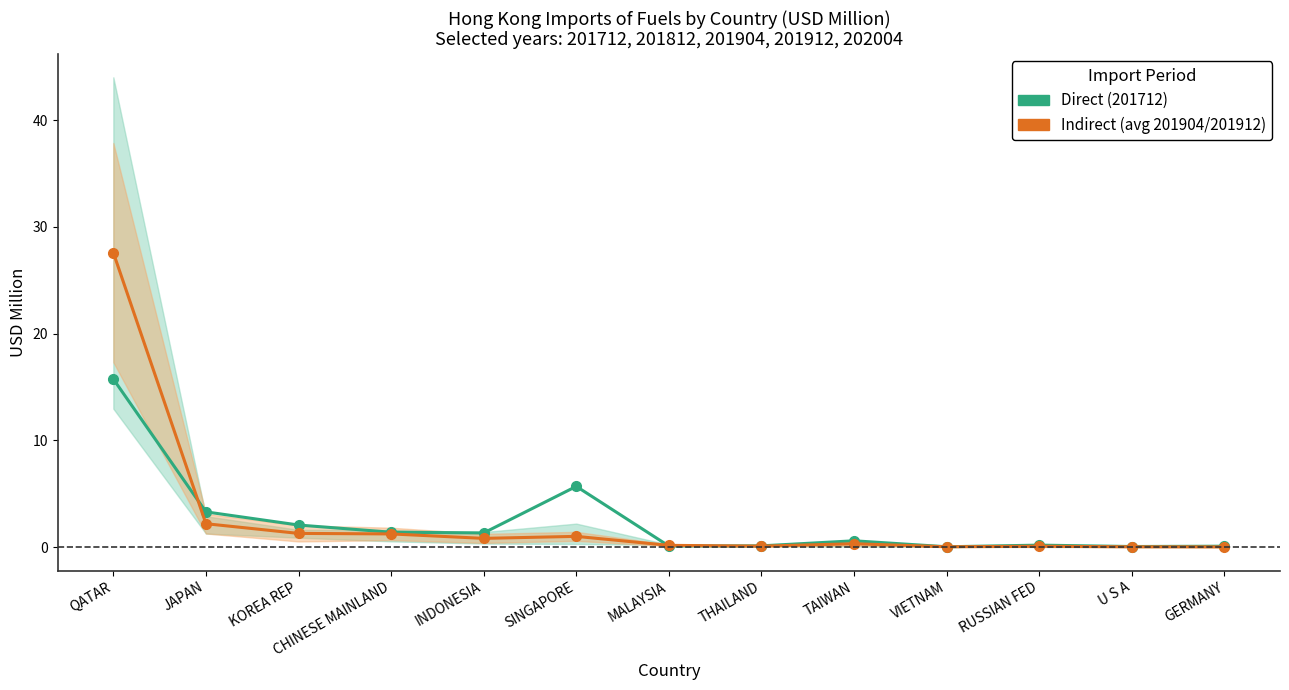

What position from the left is VIETNAM?

10